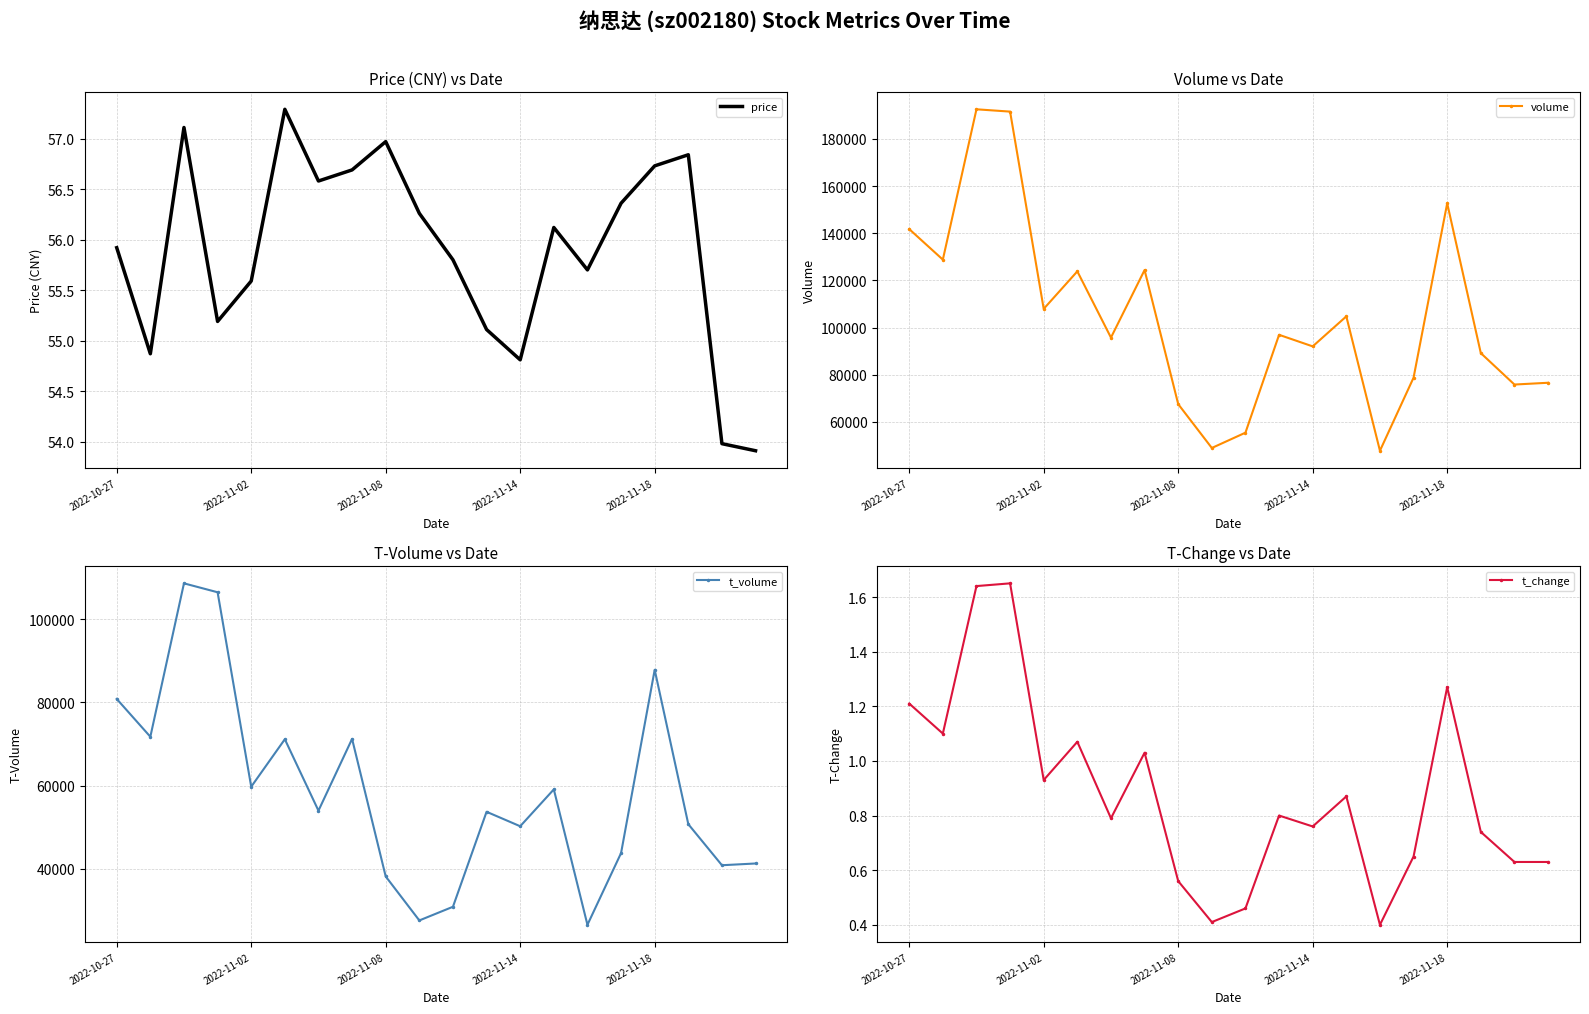

True or false: t_change has a value of 0.9 at 15.

False